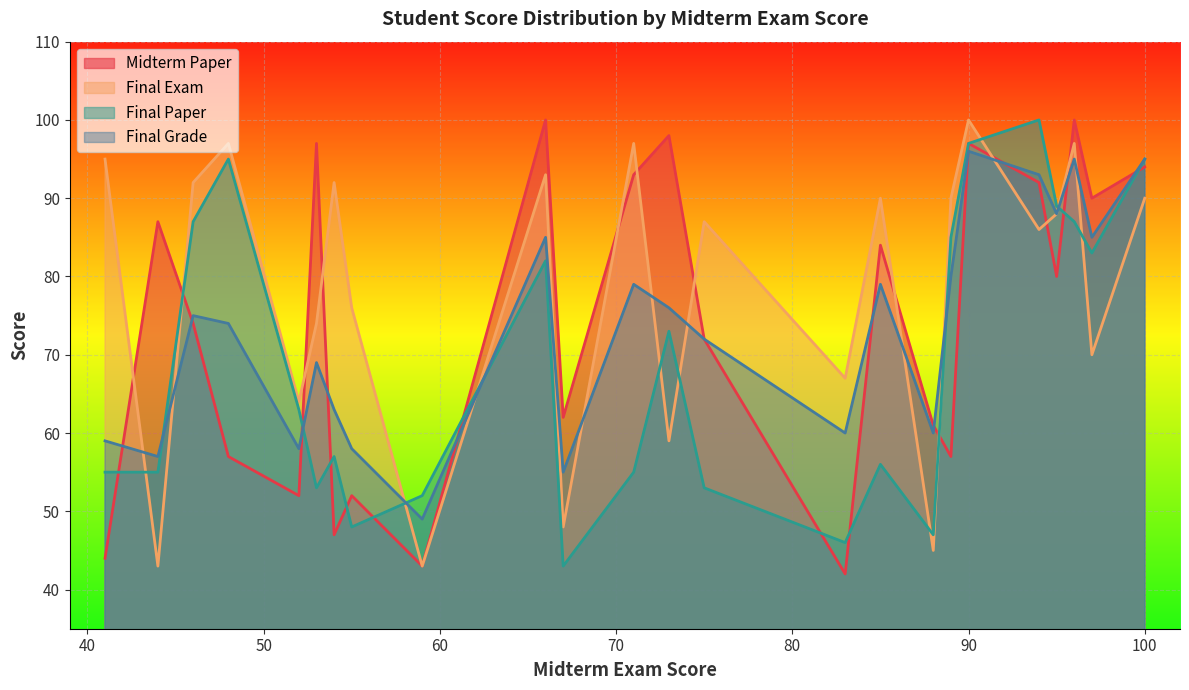

Which series has the largest total across all categories?

Final Exam